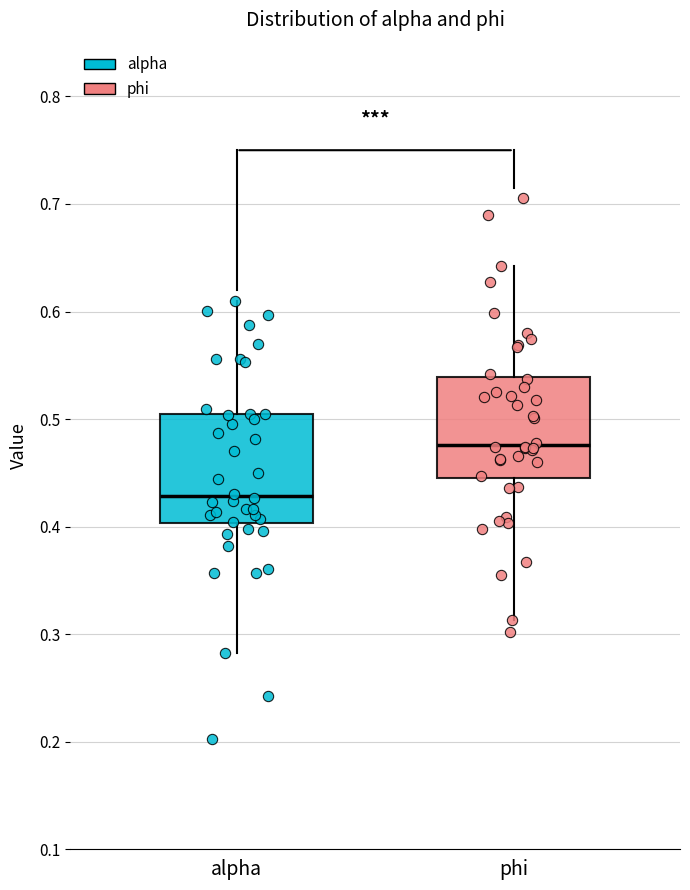

Reading left to right, transcribe this box plot: for each box, give where its median line is, the range the box spans, and where its two whiskers end, as read against the y-axis. The values are not printed on the chart, so give them approximately, as read against the axis.

alpha: median 0.43, box 0.40 to 0.50, whiskers 0.28 to 0.61
phi: median 0.48, box 0.44 to 0.54, whiskers 0.31 to 0.64